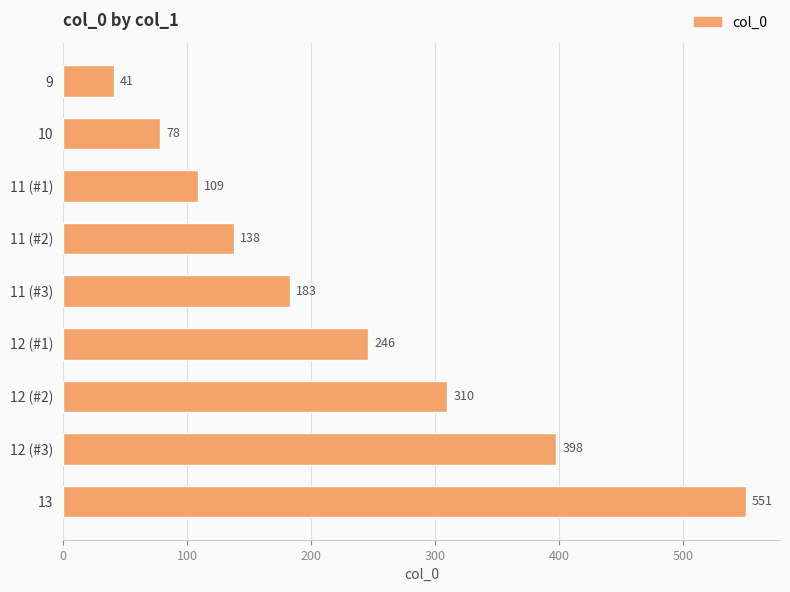

List the labels in order of value, largest first.

13, 12 (#3), 12 (#2), 12 (#1), 11 (#3), 11 (#2), 11 (#1), 10, 9